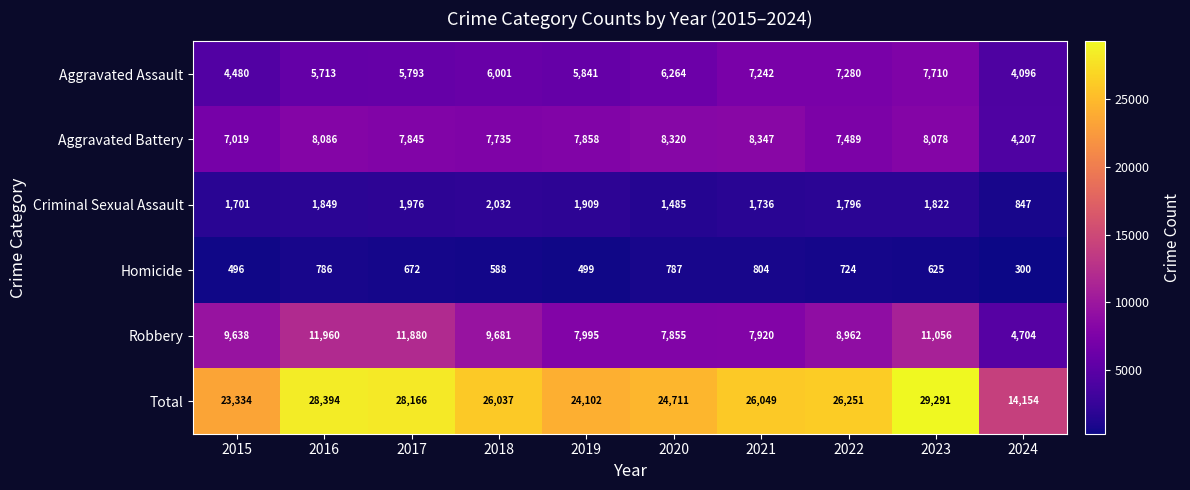

Which series has the largest range (max minus min)?

Total